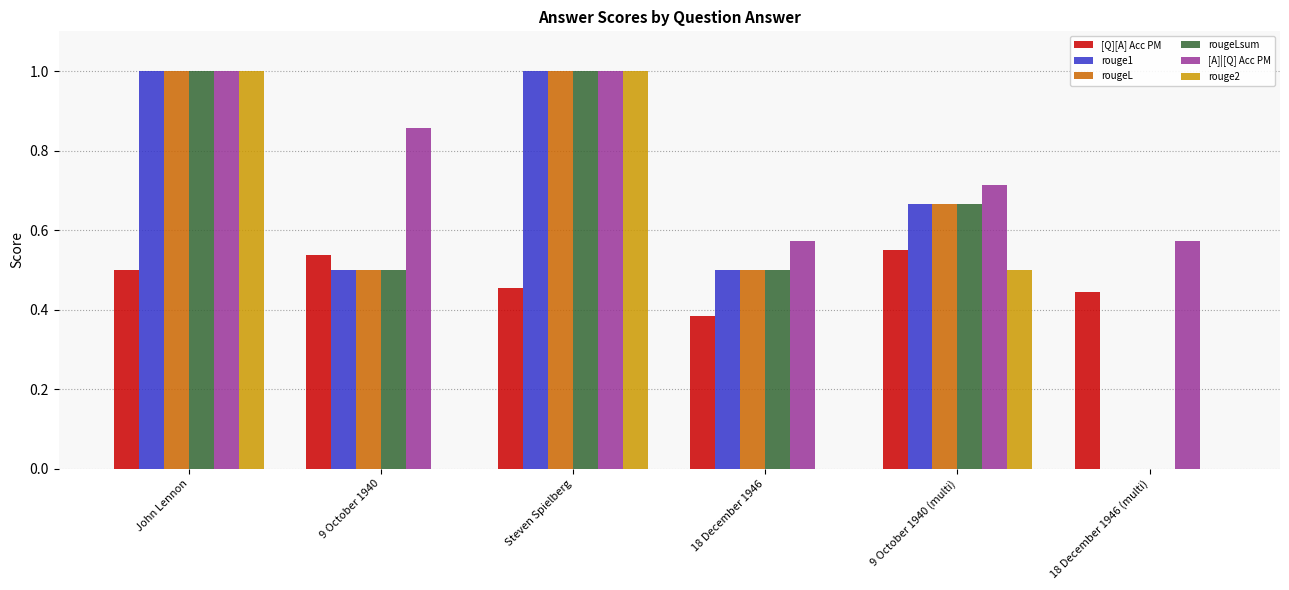

What is the sum of the rouge1 values at 18 December 1946 and John Lennon?

1.5